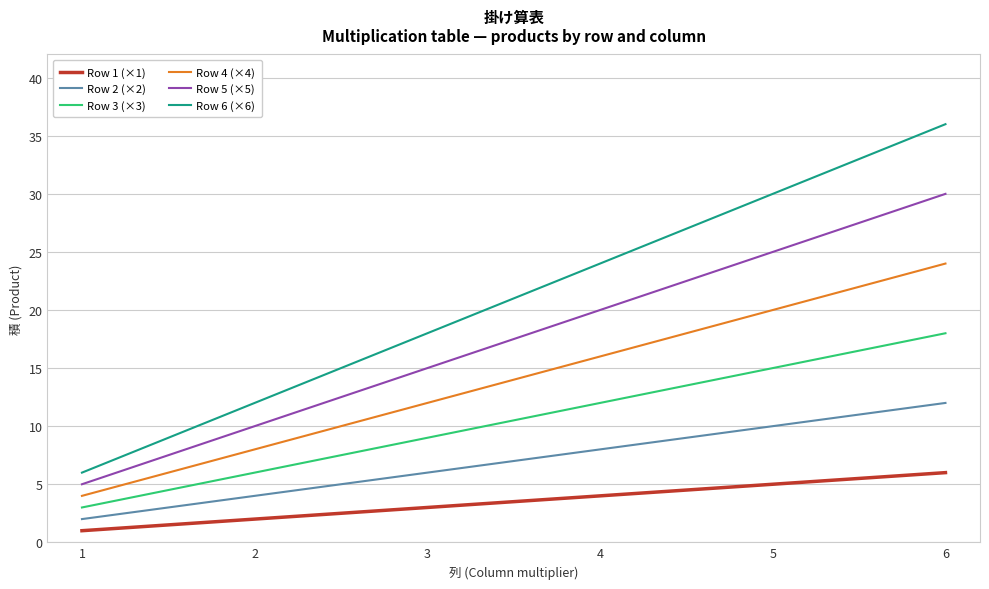

At 6, list the series in order from largest to smallest.

Row 6 (×6), Row 5 (×5), Row 4 (×4), Row 3 (×3), Row 2 (×2), Row 1 (×1)